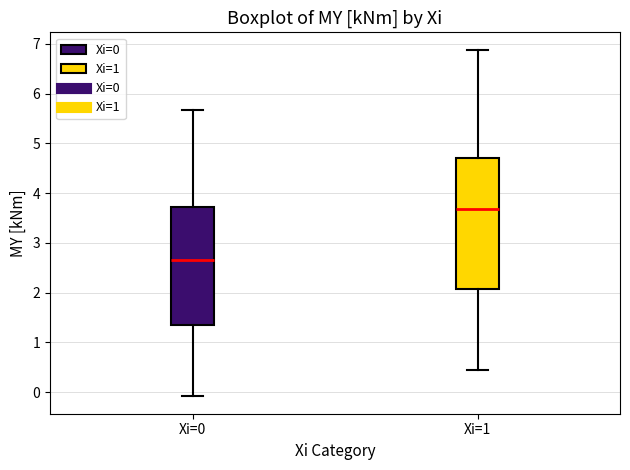

Which box's median line is the lowest?

Xi=0